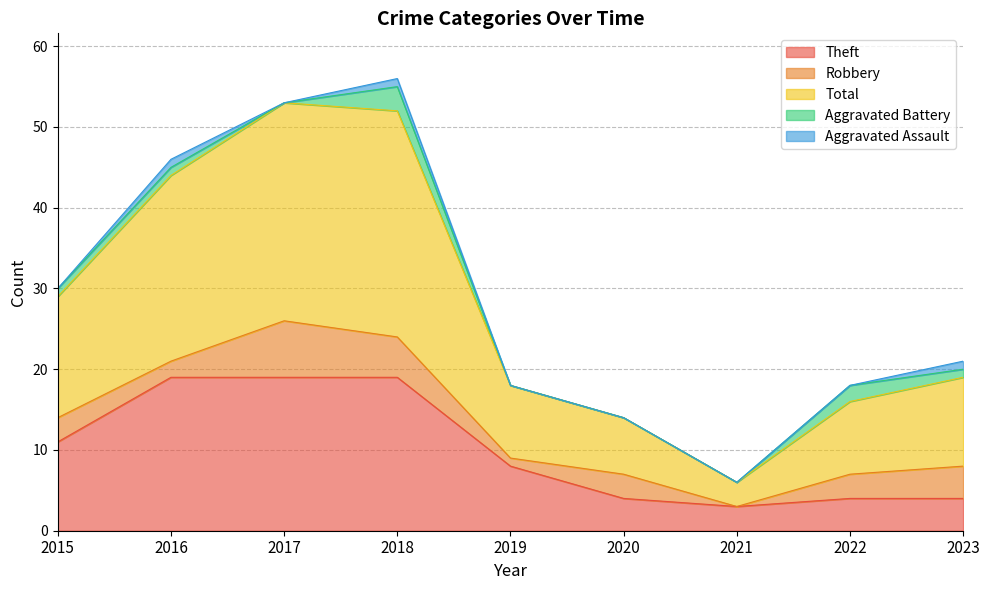

What is the minimum value for Total?

3